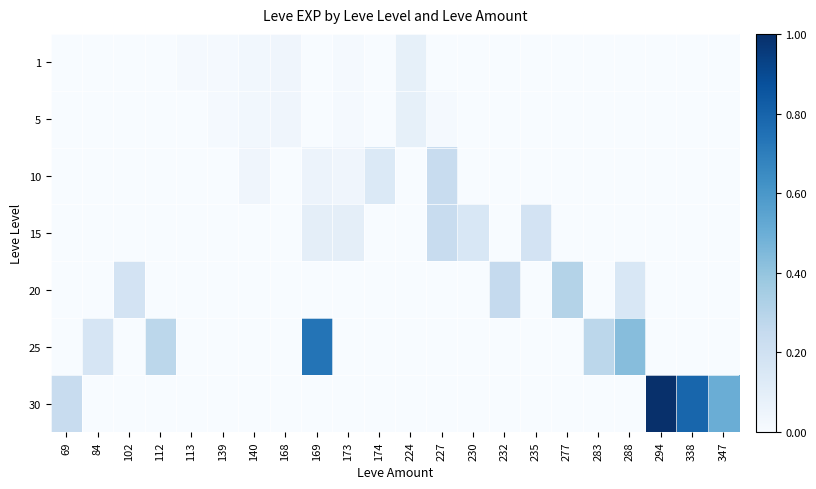

Reading left to right, transcribe all the data shown in this chart.

1: 69=0.0	84=0.0	102=0.0	112=0.0	113=0.0	139=0.0	140=0.0	168=0.0	169=0.0	173=0.0	174=0.0	224=0.1	227=0.0	230=0.0	232=0.0	235=0.0	277=0.0	283=0.0	288=0.0	294=0.0	338=0.0	347=0.0
5: 69=0.0	84=0.0	102=0.0	112=0.0	113=0.0	139=0.0	140=0.0	168=0.0	169=0.0	173=0.0	174=0.0	224=0.1	227=0.0	230=0.0	232=0.0	235=0.0	277=0.0	283=0.0	288=0.0	294=0.0	338=0.0	347=0.0
10: 69=0.0	84=0.0	102=0.0	112=0.0	113=0.0	139=0.0	140=0.0	168=0.0	169=0.1	173=0.0	174=0.1	224=0.0	227=0.2	230=0.0	232=0.0	235=0.0	277=0.0	283=0.0	288=0.0	294=0.0	338=0.0	347=0.0
15: 69=0.0	84=0.0	102=0.0	112=0.0	113=0.0	139=0.0	140=0.0	168=0.0	169=0.1	173=0.1	174=0.0	224=0.0	227=0.2	230=0.2	232=0.0	235=0.2	277=0.0	283=0.0	288=0.0	294=0.0	338=0.0	347=0.0
20: 69=0.0	84=0.0	102=0.2	112=0.0	113=0.0	139=0.0	140=0.0	168=0.0	169=0.0	173=0.0	174=0.0	224=0.0	227=0.0	230=0.0	232=0.2	235=0.0	277=0.3	283=0.0	288=0.2	294=0.0	338=0.0	347=0.0
25: 69=0.0	84=0.2	102=0.0	112=0.3	113=0.0	139=0.0	140=0.0	168=0.0	169=0.7	173=0.0	174=0.0	224=0.0	227=0.0	230=0.0	232=0.0	235=0.0	277=0.0	283=0.3	288=0.4	294=0.0	338=0.0	347=0.0
30: 69=0.2	84=0.0	102=0.0	112=0.0	113=0.0	139=0.0	140=0.0	168=0.0	169=0.0	173=0.0	174=0.0	224=0.0	227=0.0	230=0.0	232=0.0	235=0.0	277=0.0	283=0.0	288=0.0	294=1.0	338=0.8	347=0.5